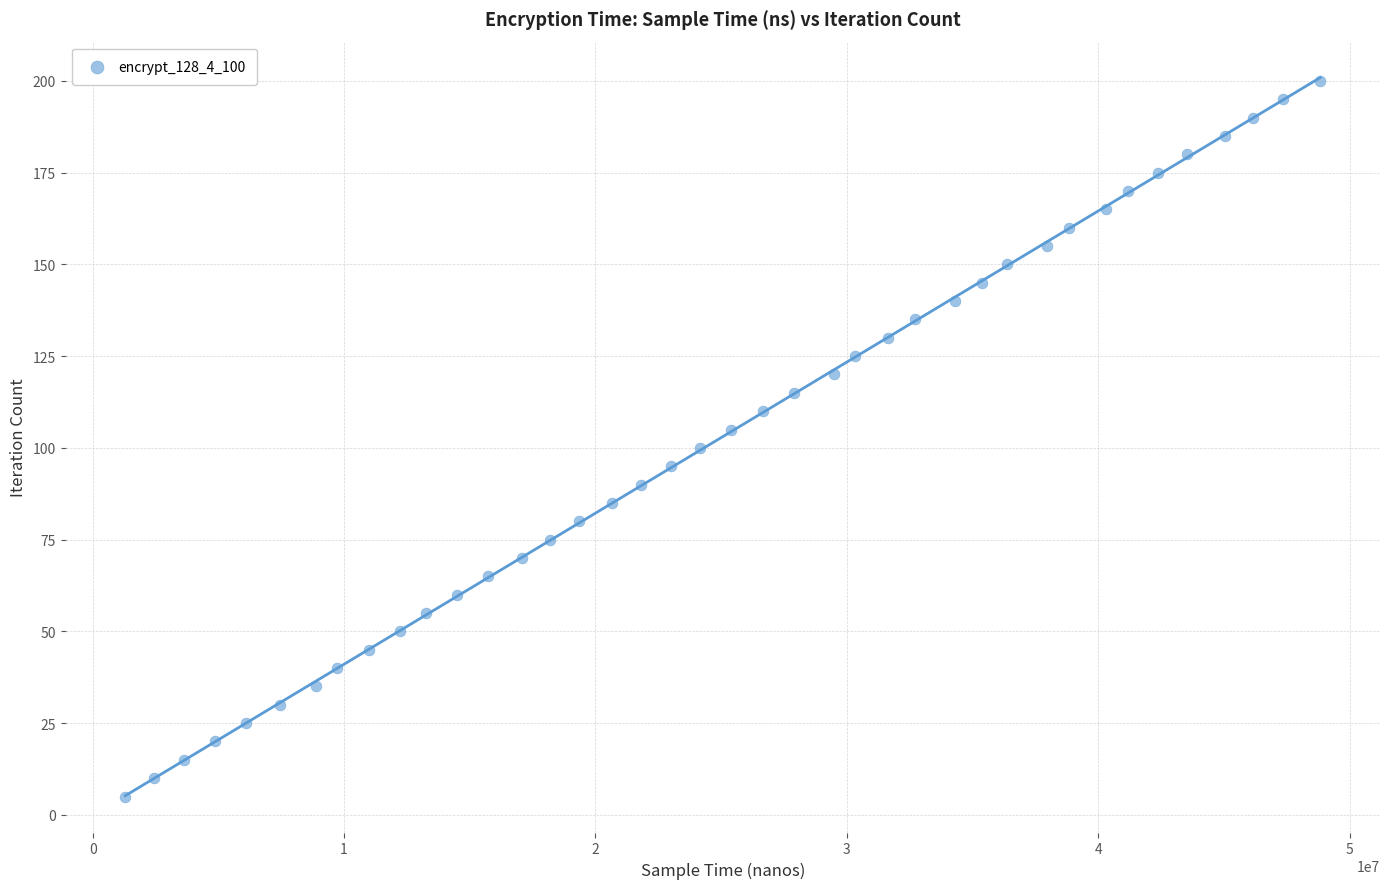

What is the range of X values (max minus min)?

47536631